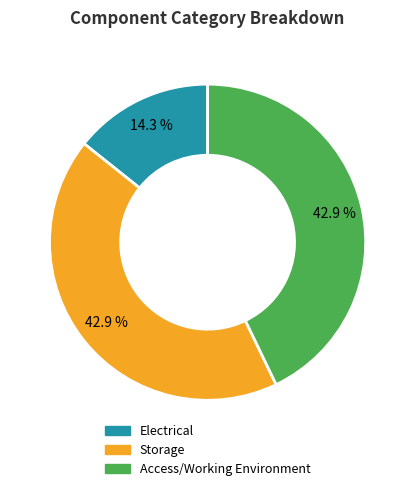

Which slice is the smallest?

Electrical